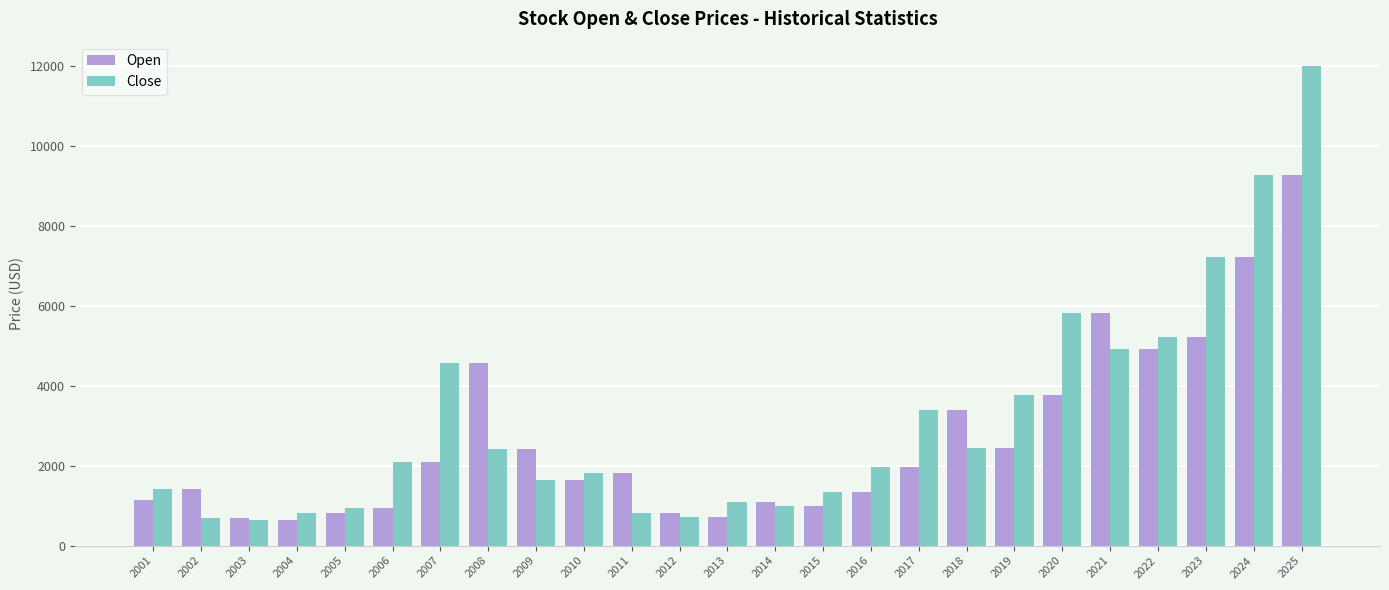

How many data points in Close are above 1975?

13